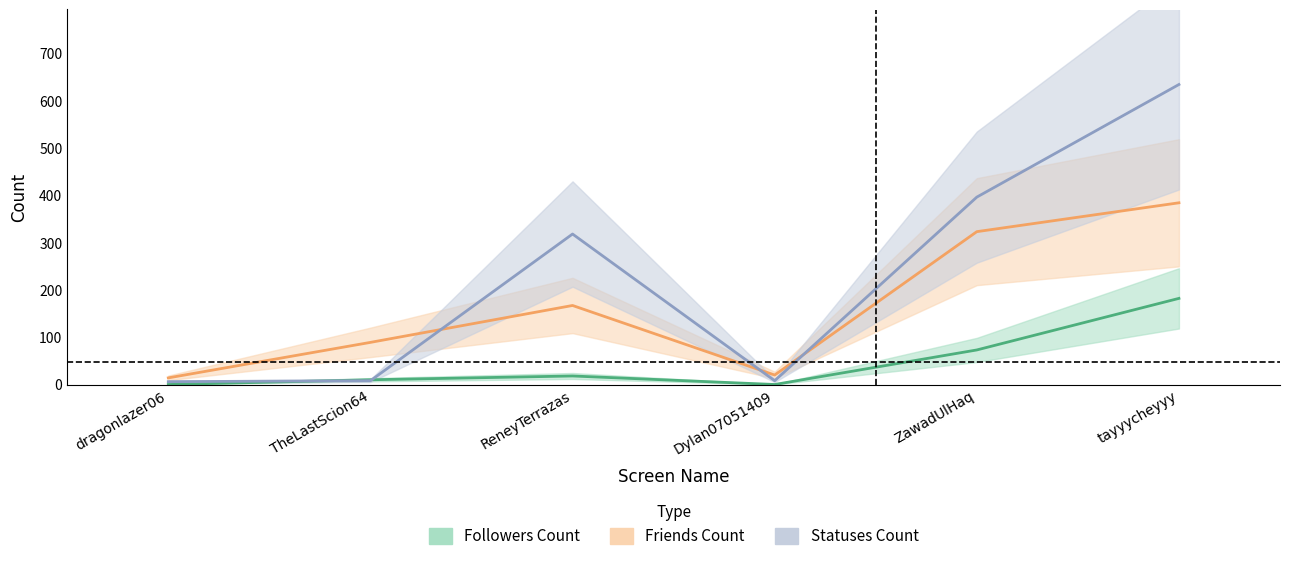

Count the number of categories in the chart.

6